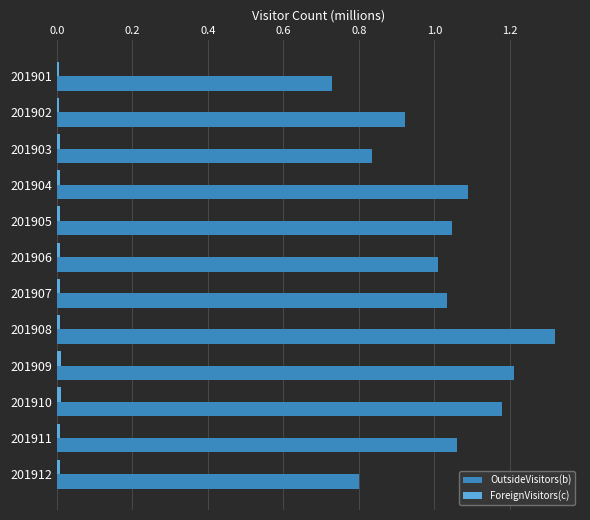

True or false: OutsideVisitors(b) has a value of 0.6 at 201904.

False